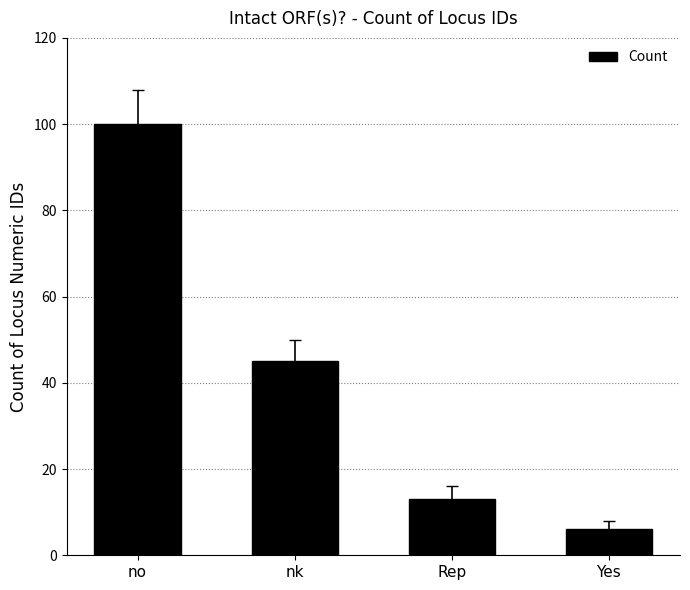

Which has a higher value, no or Rep?

no